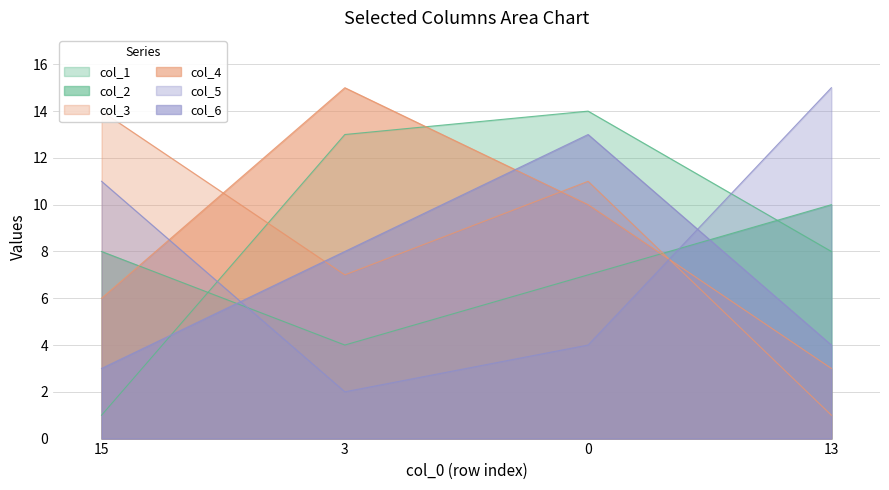

What is the value of the col_1 point at the 2nd from the left?

13